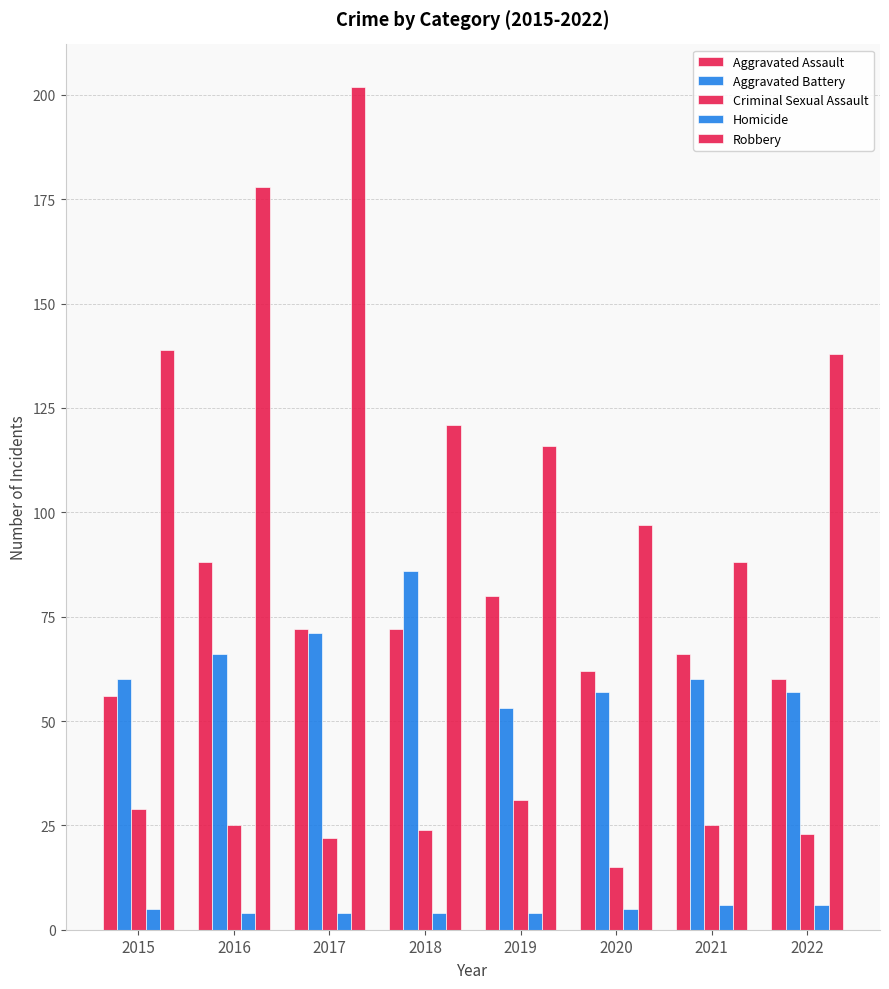

At which category is the sum across all series the highest?

2017